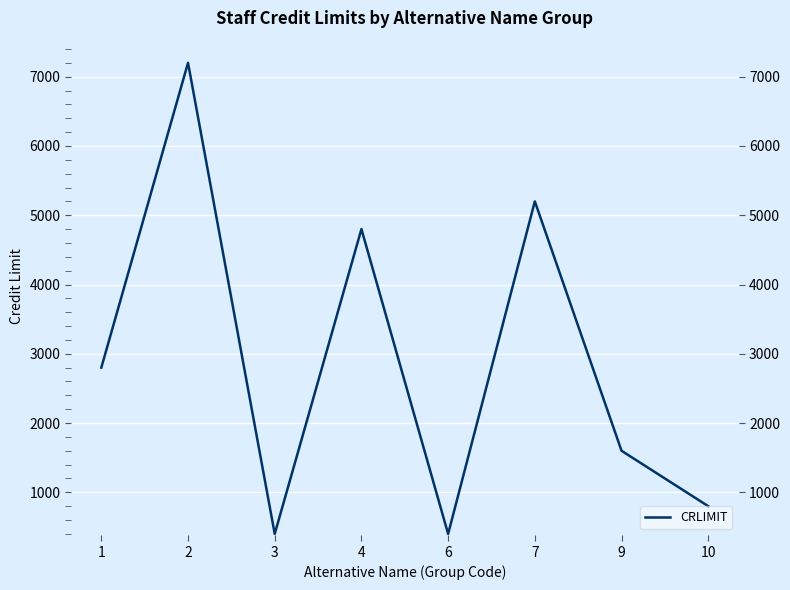

True or false: the data shows 650 at 3.

False